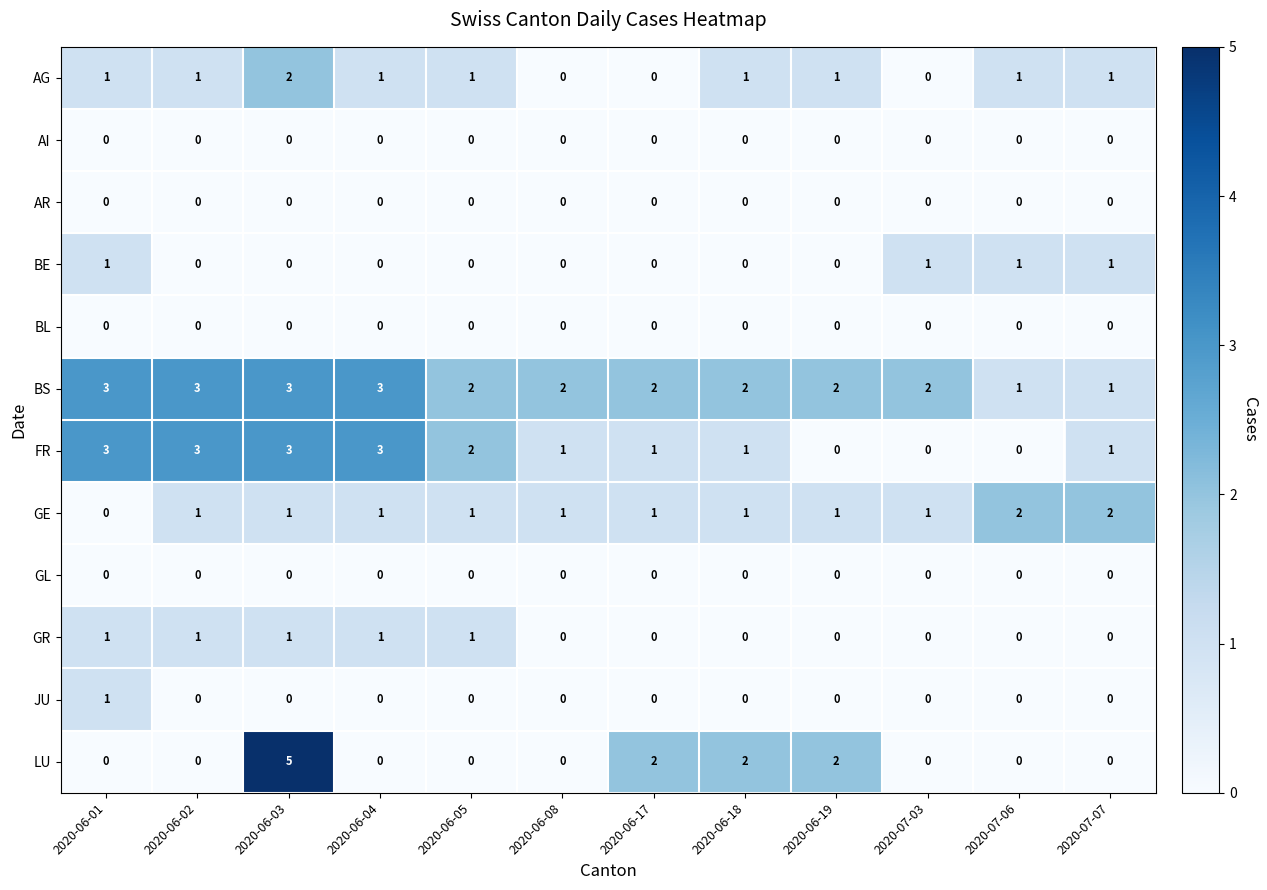

True or false: AI has a value of 0 at 2020-07-06.

True